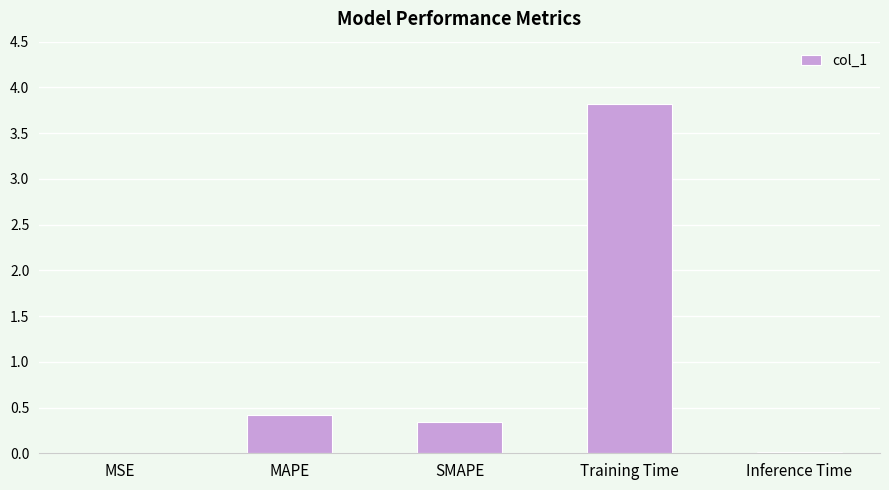

At which category does the chart reach its peak across all series?

Training Time